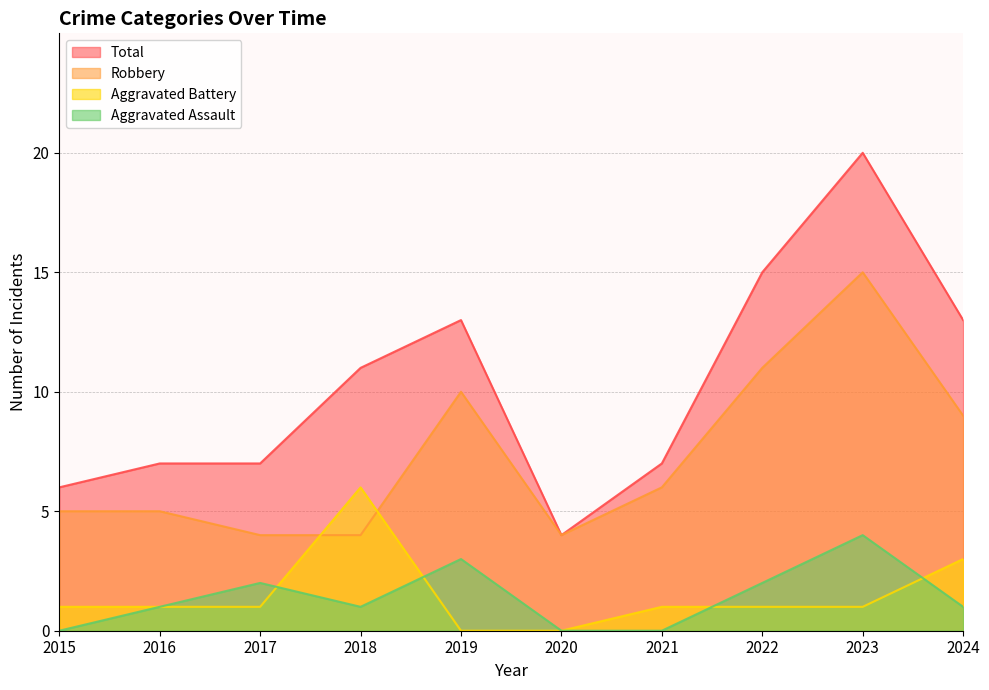

What are all the series names shown in the legend?

Total, Robbery, Aggravated Battery, Aggravated Assault